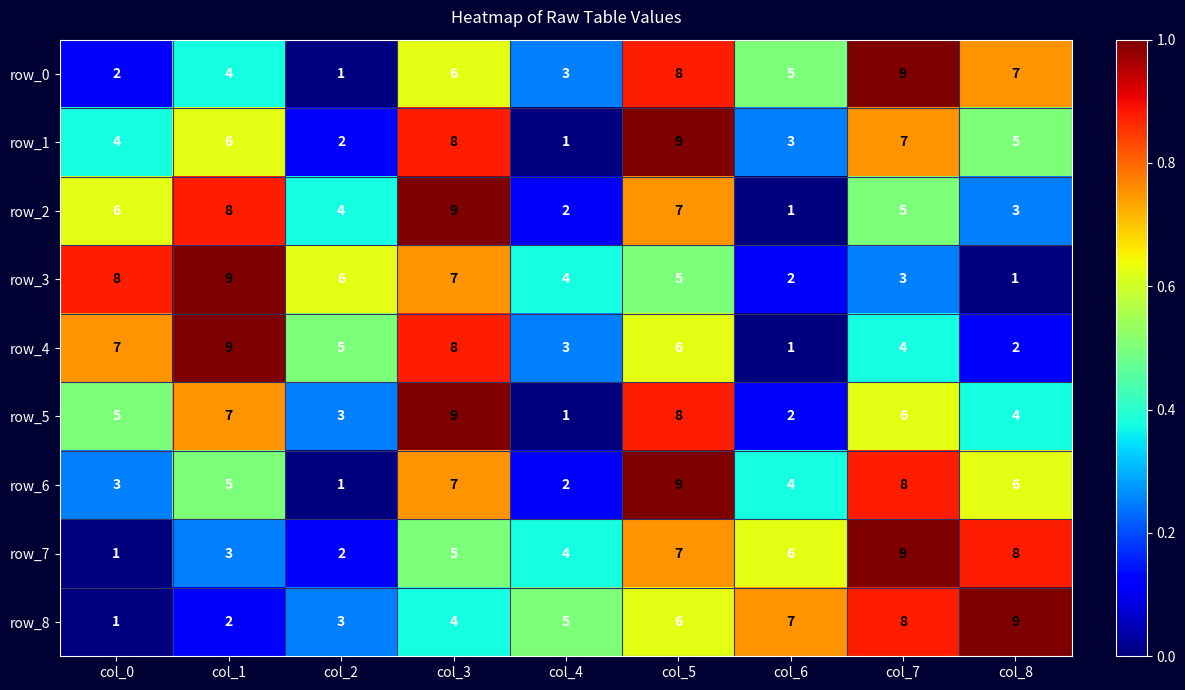

Is the value of row_7 at col_8 greater than the value of row_2 at col_2?

Yes